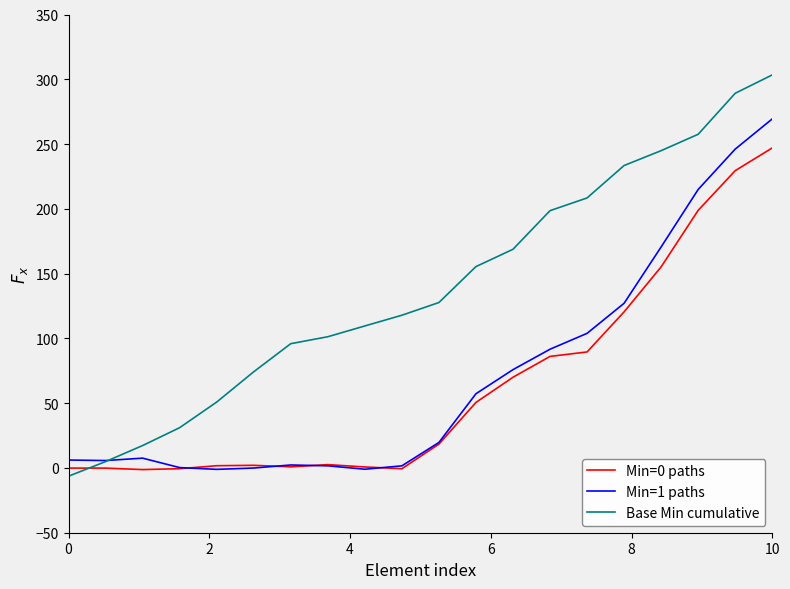

Is this an area chart (filled region under the line)?

No